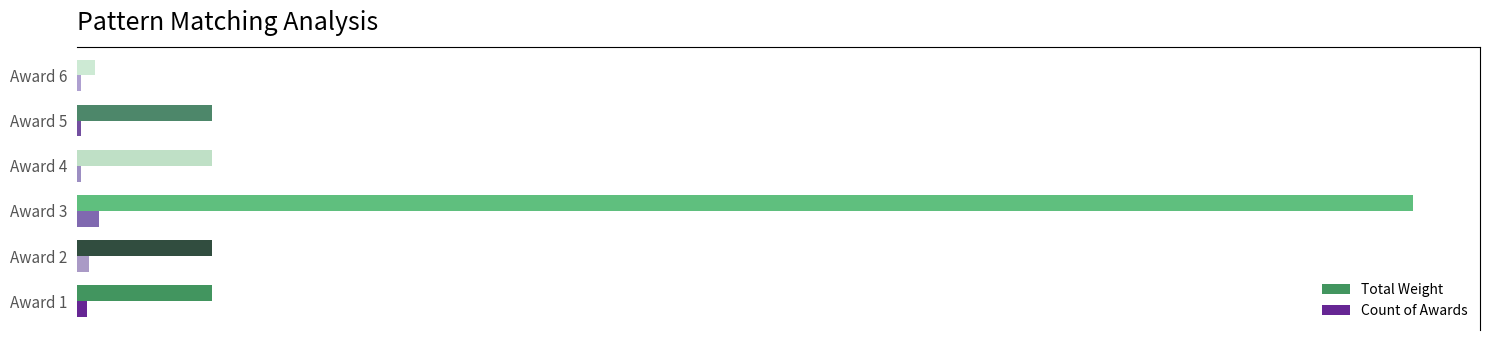

Reading right to left, what are all the values shown in this chart?

Total Weight: 13	100	100	990	100	100
Count of Awards: 3	3	3	16	9	7